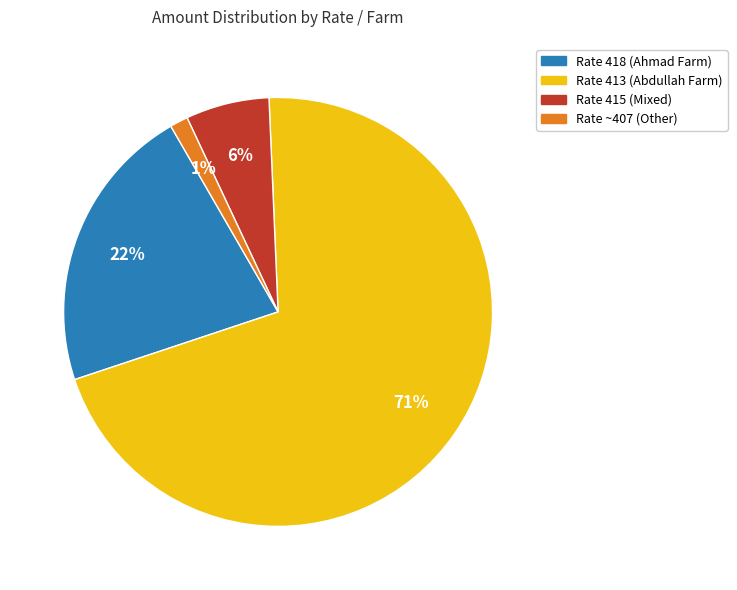

Is there any slice that represents more than half of the pie?

Yes